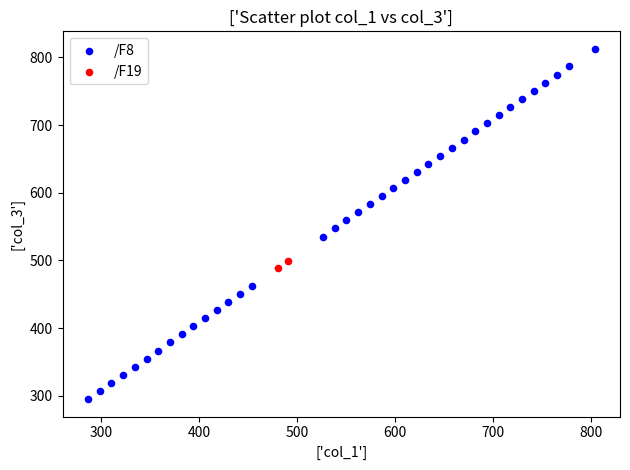

What are all the series names shown in the legend?

/F8, /F19